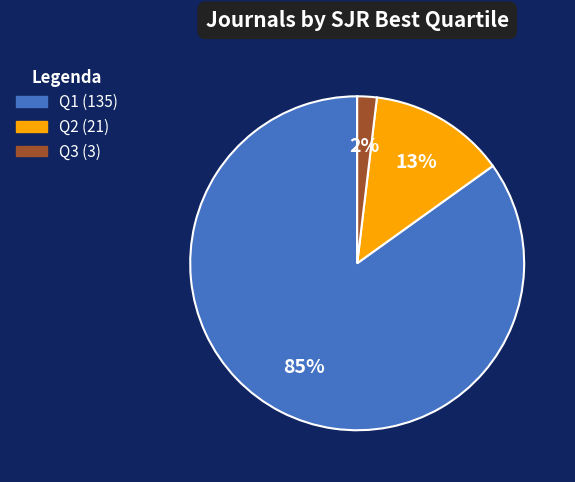

Is there any slice that represents more than half of the pie?

Yes